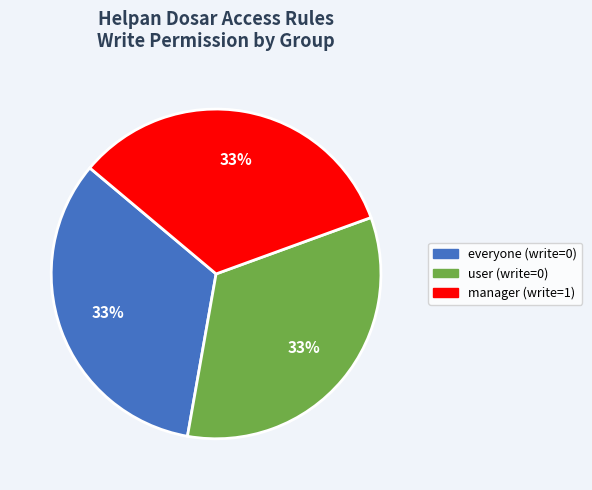

Is there any slice that represents more than half of the pie?

No